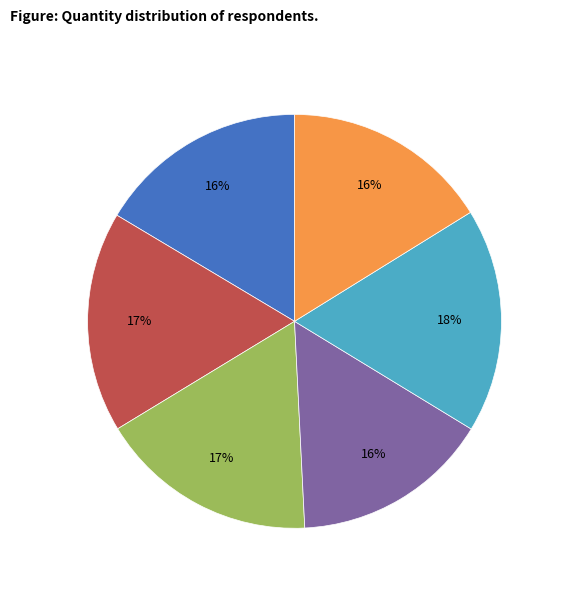

To the nearest percent, what is the average slice percentage?

17%